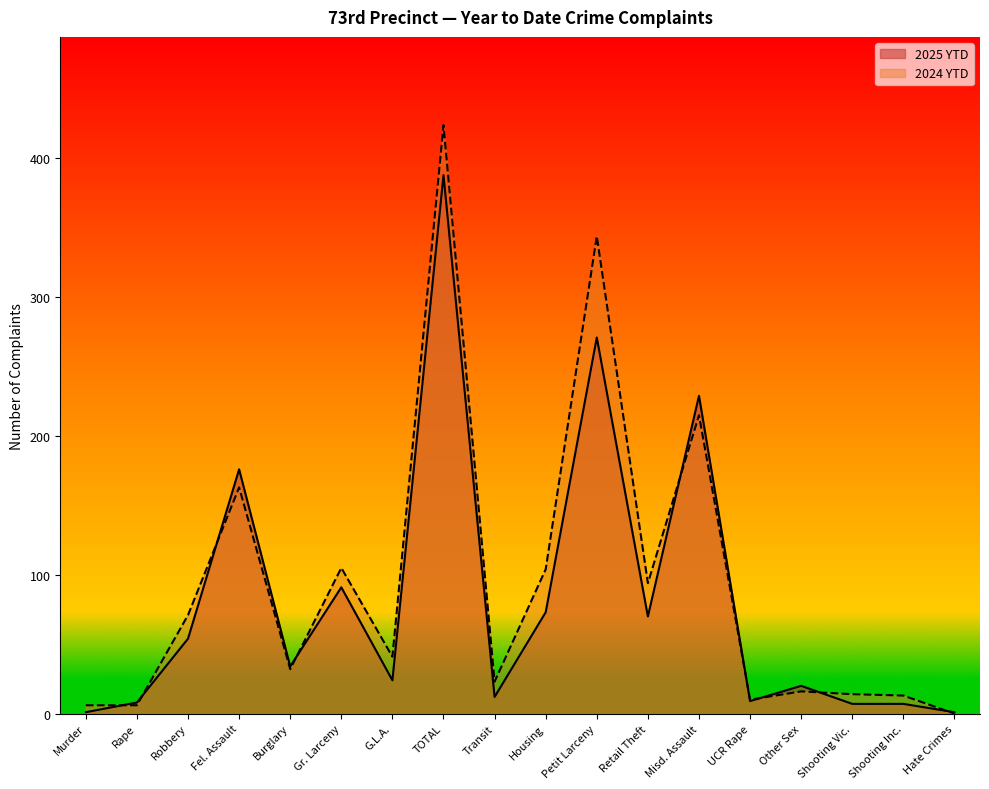

Does the chart display data point markers on the line(s)?

No